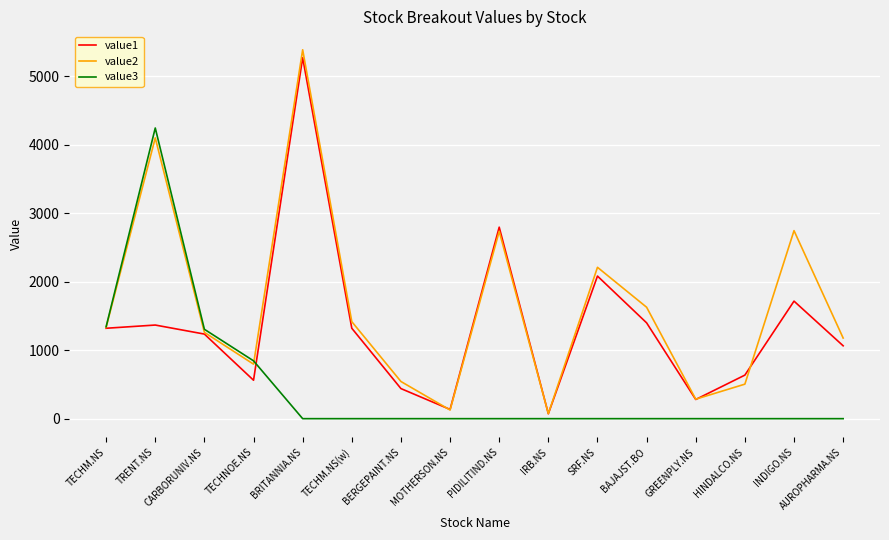

List the series in order of their overall mean, highest first.

value2, value1, value3